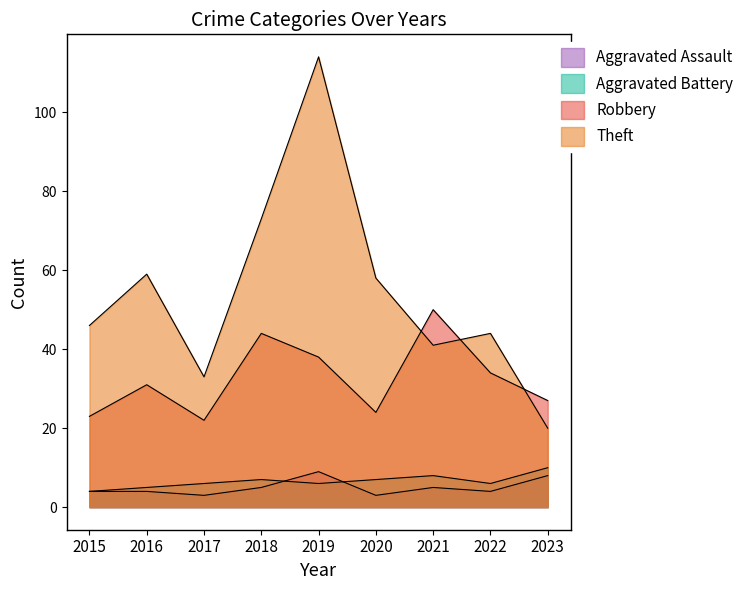

Is it true that Robbery equals 39 at 2015?

False